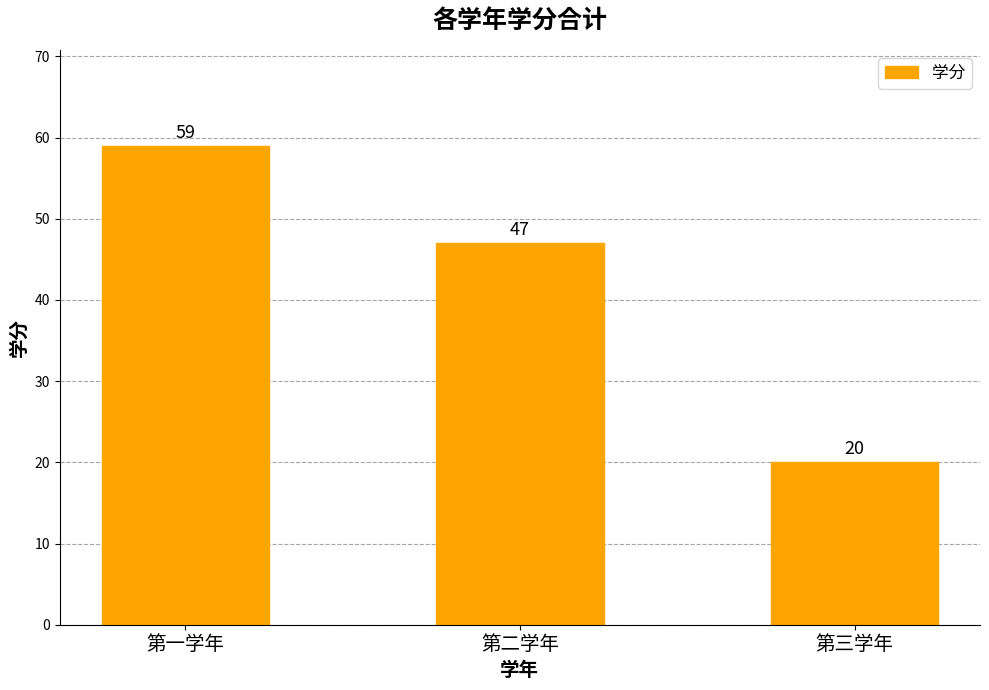

At which label does the data first exceed 47?

第一学年